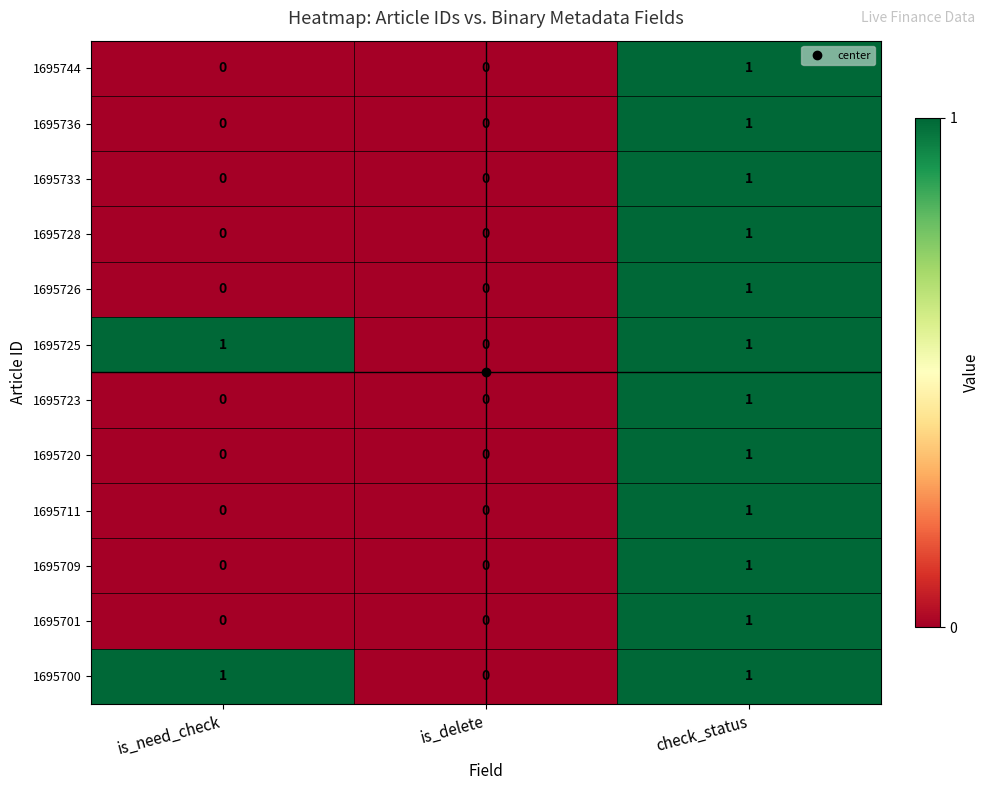

At which category is the sum across all series the highest?

check_status